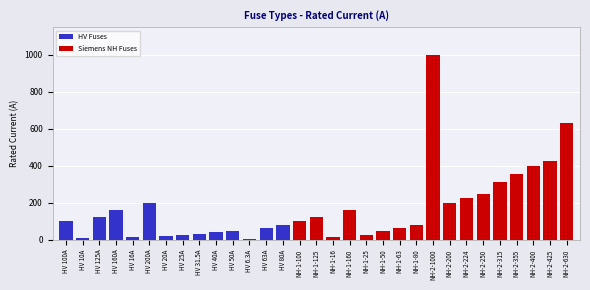

The value at NH-1-25 is 25.0. True or false?

True